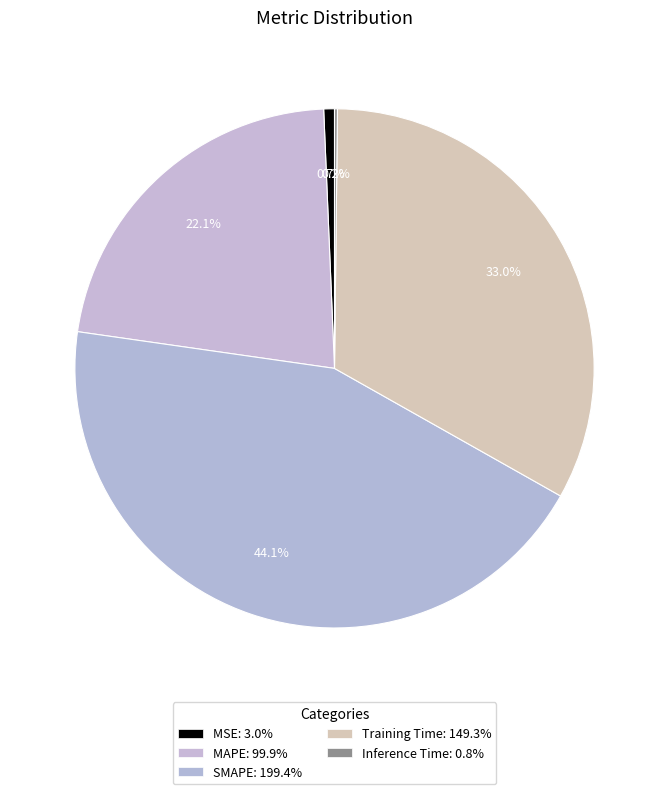

To the nearest percent, what percentage of the pie is MSE?

1%